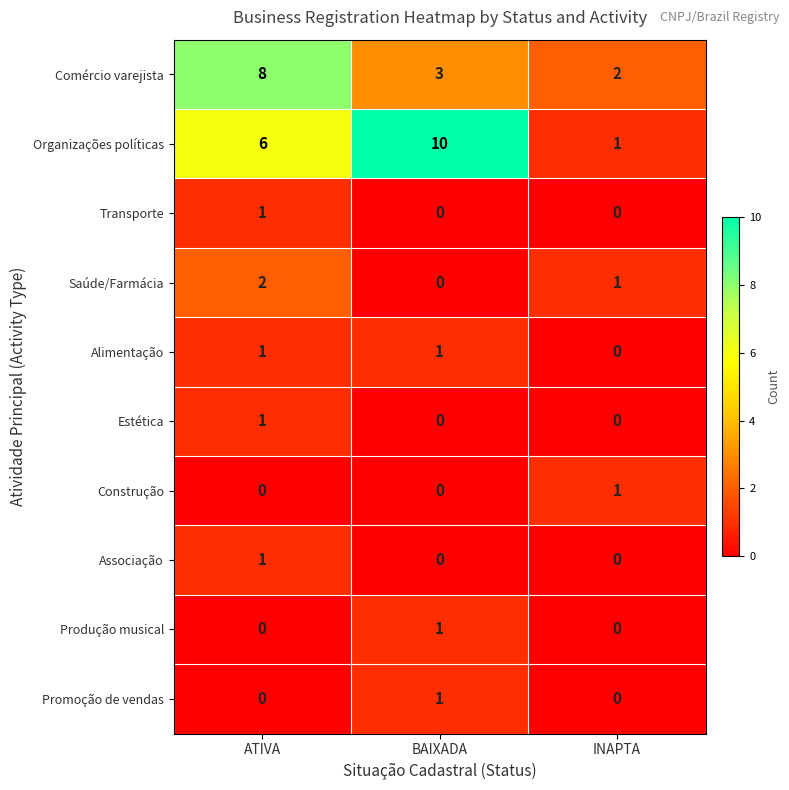

How many Organizações políticas values are between 1 and 10?

3